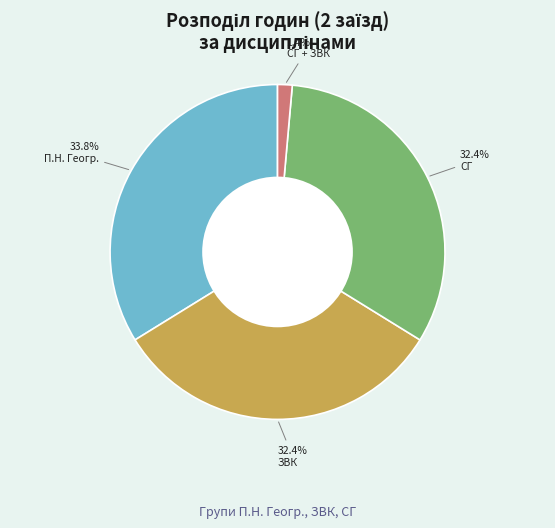

Does any single category account for the majority?

No